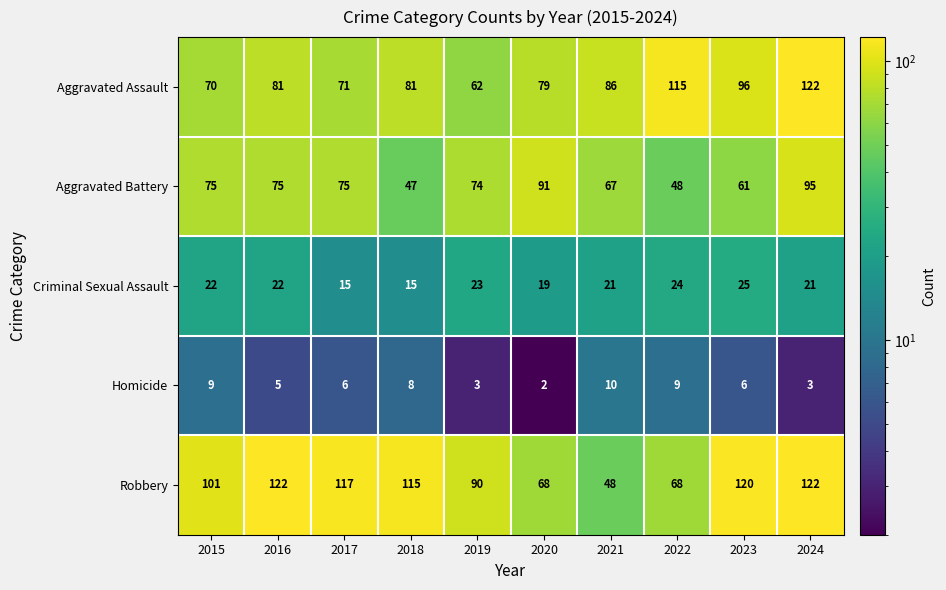

How many data points does each series have?

10